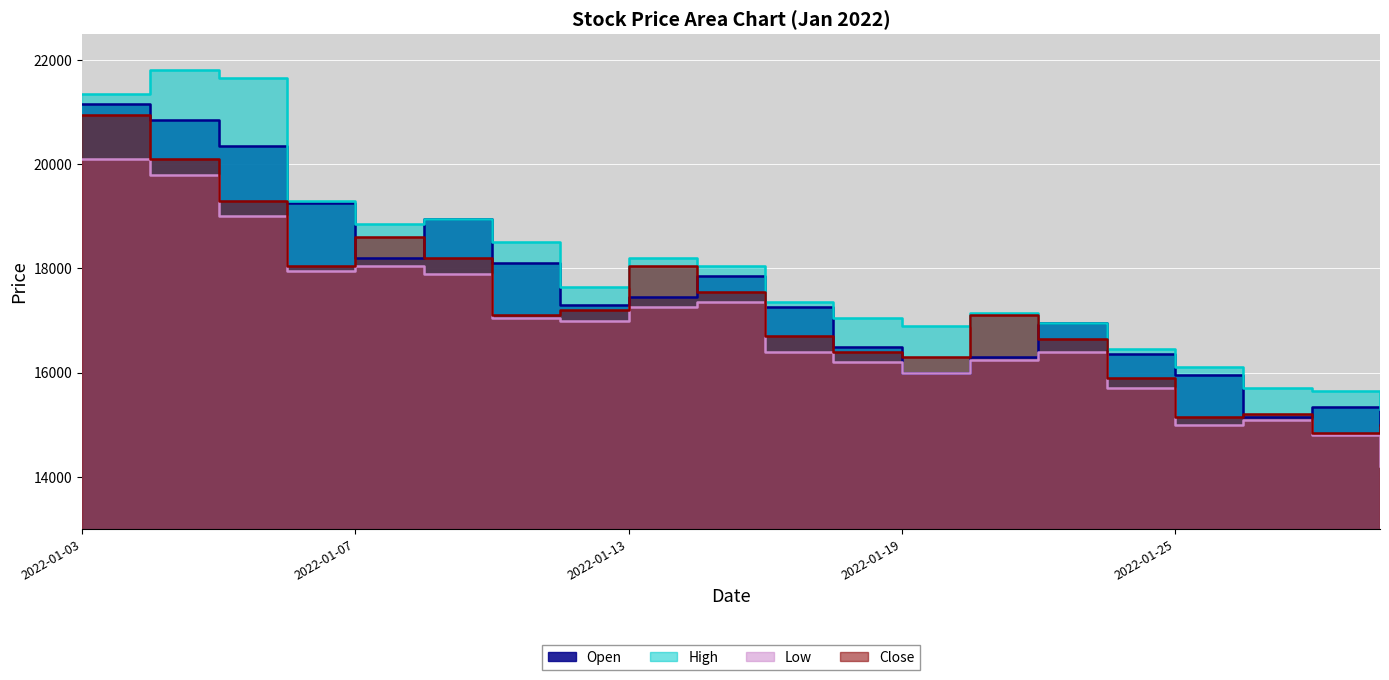

Which category has the highest value across all series?

2022-01-04